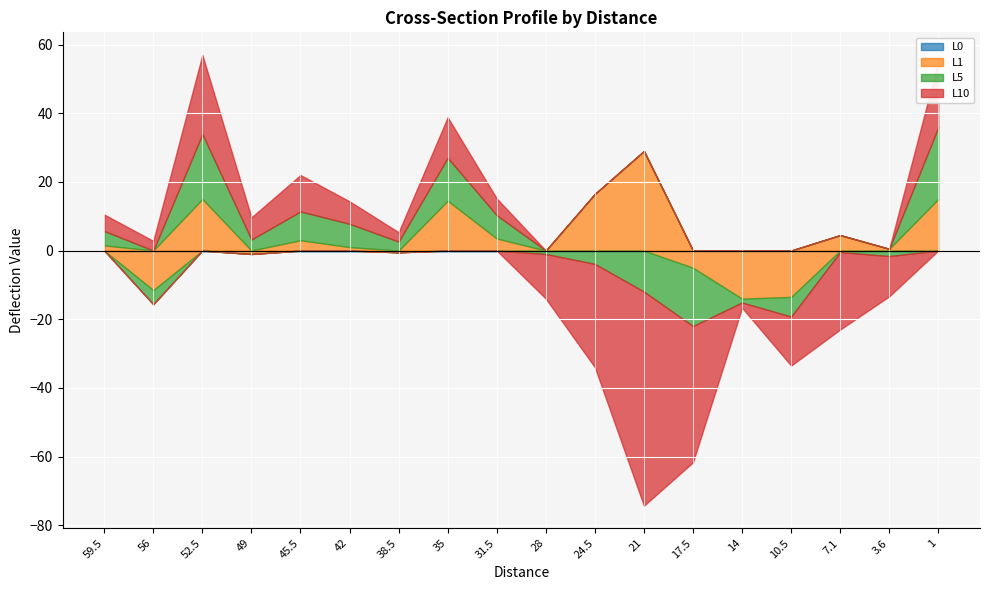

Where is L5 nearest to the value 1?

7.1